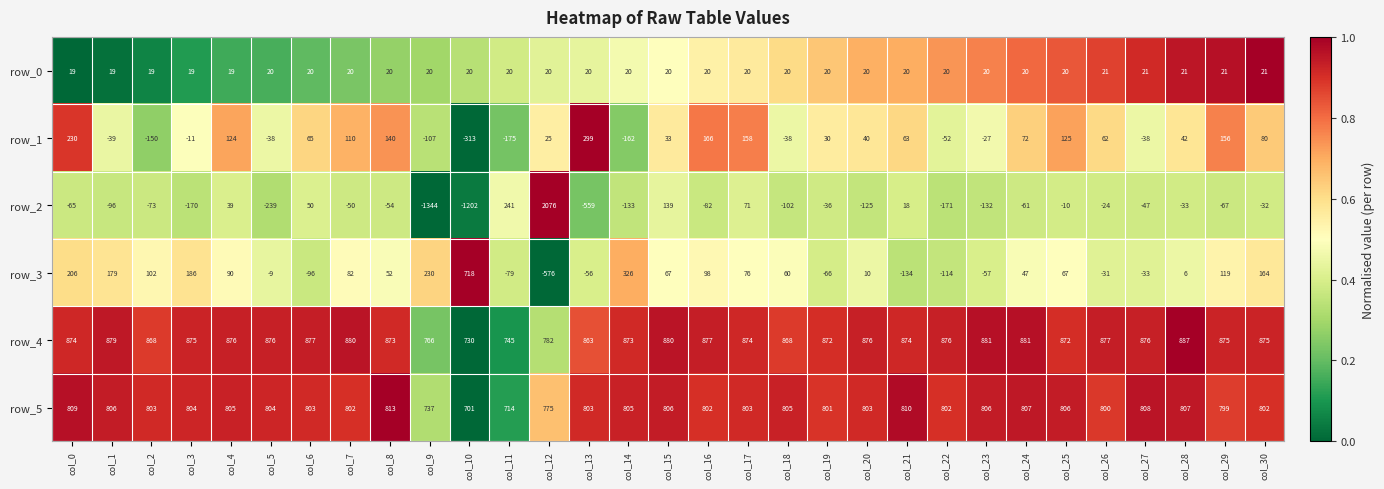

How many values in row_1 are above zero?

19